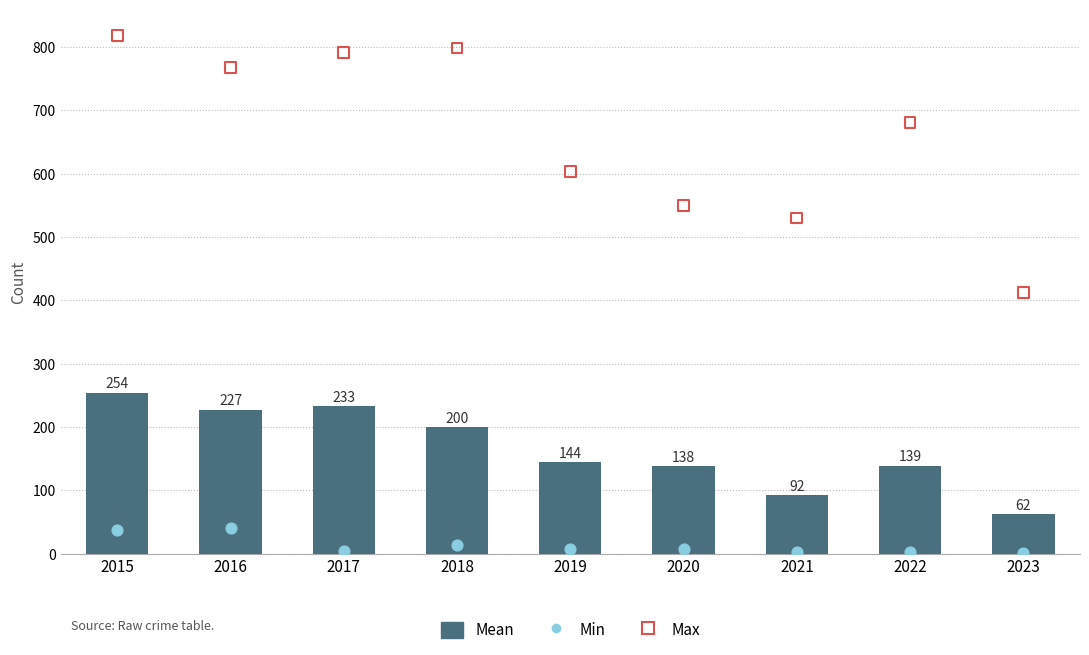

At which category is the sum across all series the highest?

2015